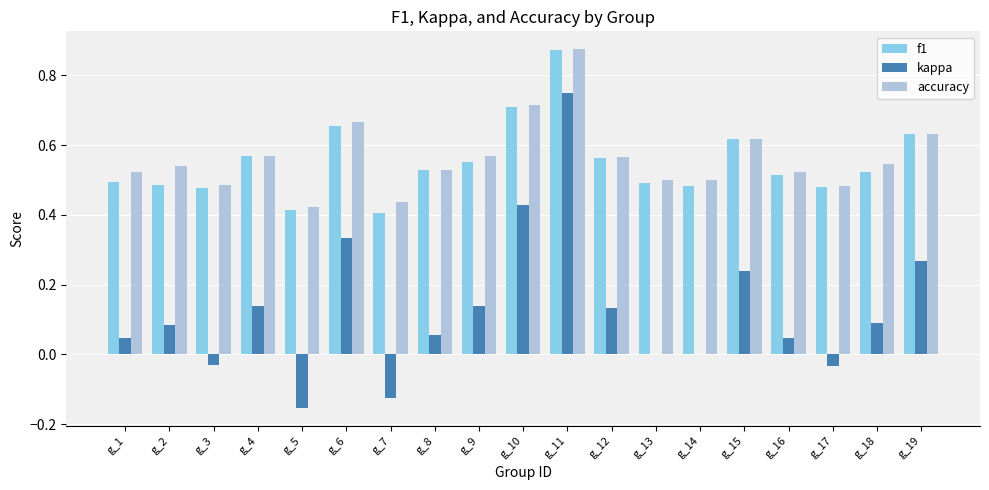

What is the total value across all series at g_10?

1.9